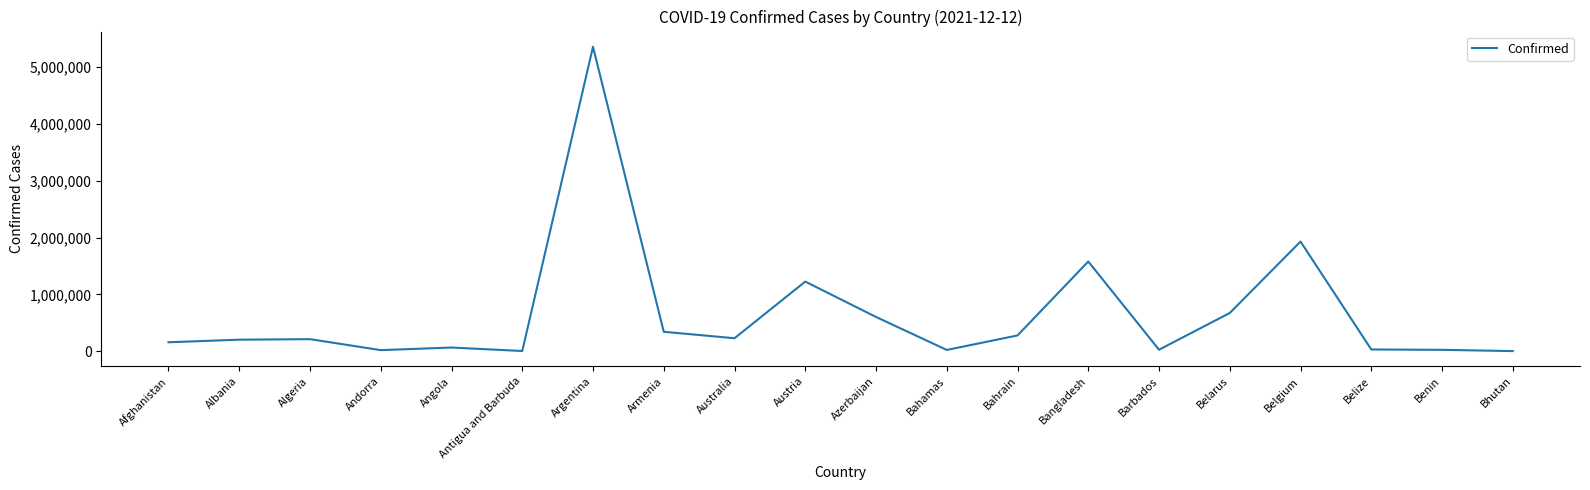

What is the smallest value displayed?

2649